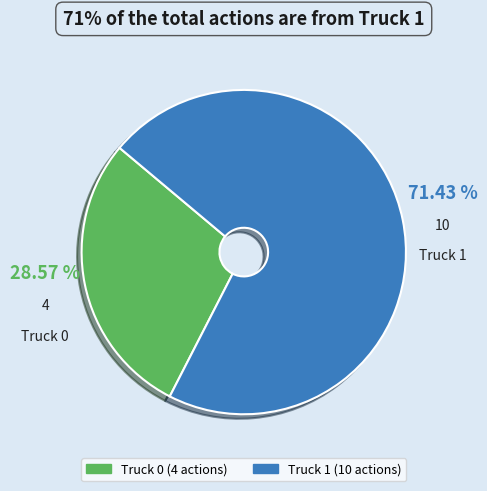

Between Truck 0 and Truck 1, which is larger?

Truck 1